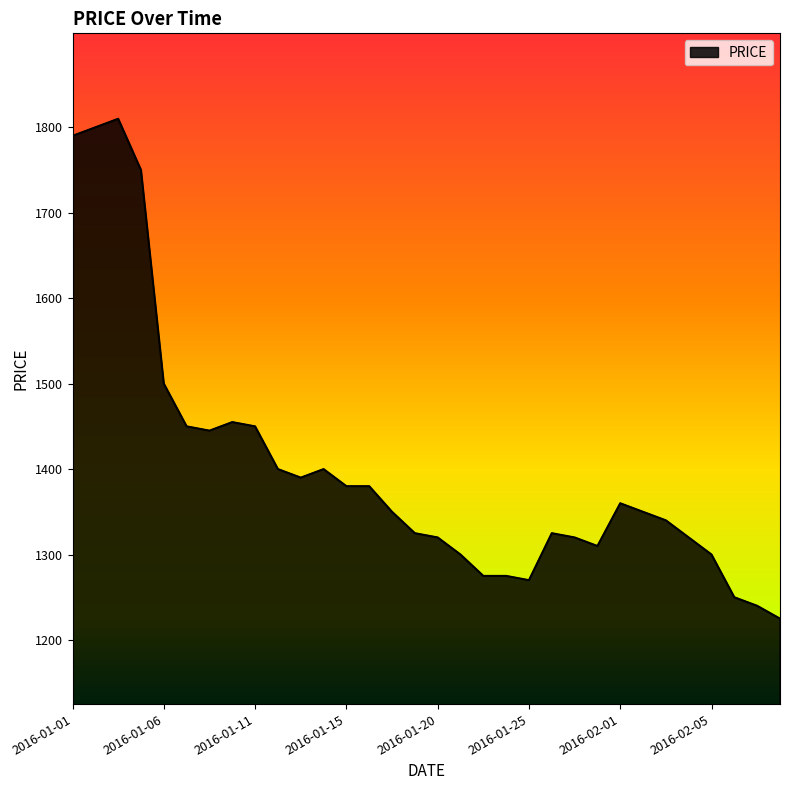

What is the difference between the maximum and minimum values?

585